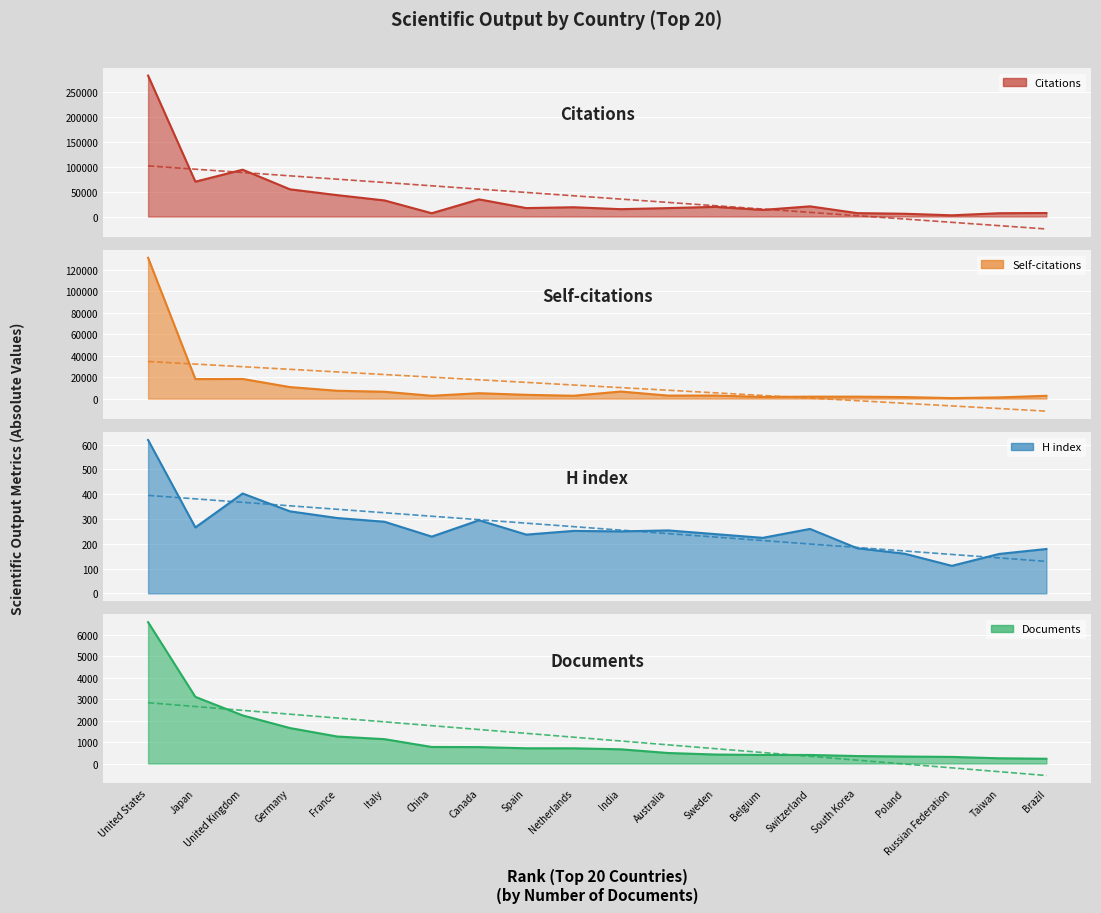

Rank the series by their maximum value, from lowest to highest.

H index, Documents, Self-citations, Citations